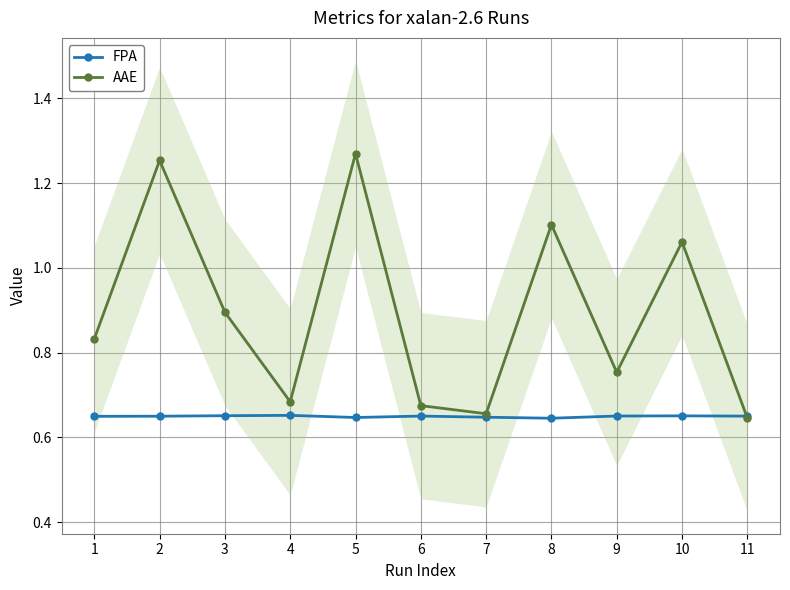

Which category has the lowest value across all series?

8